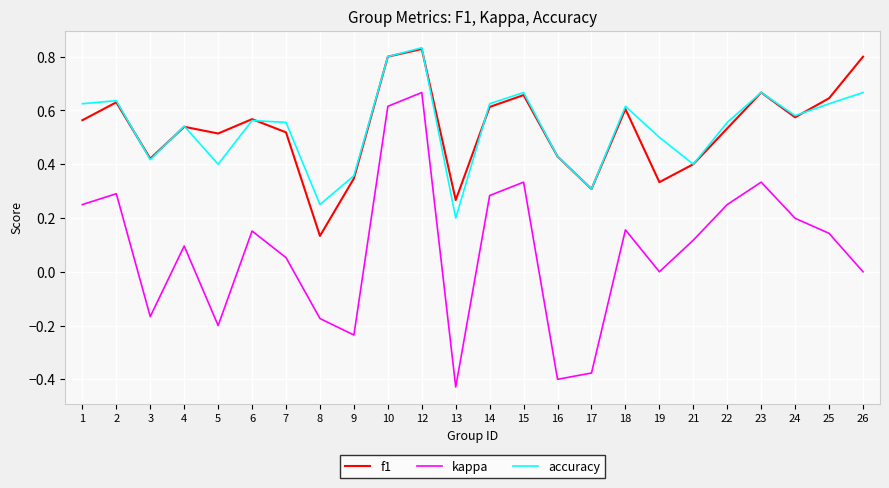

At which category does the chart reach its minimum across all series?

13